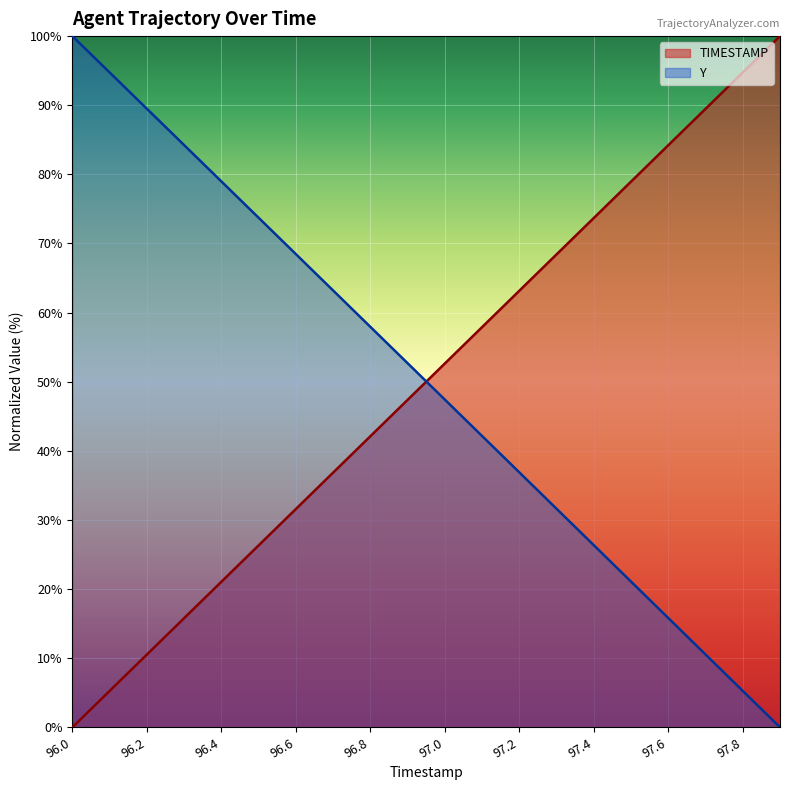

What is the label of the 13th point from the right?

96.7